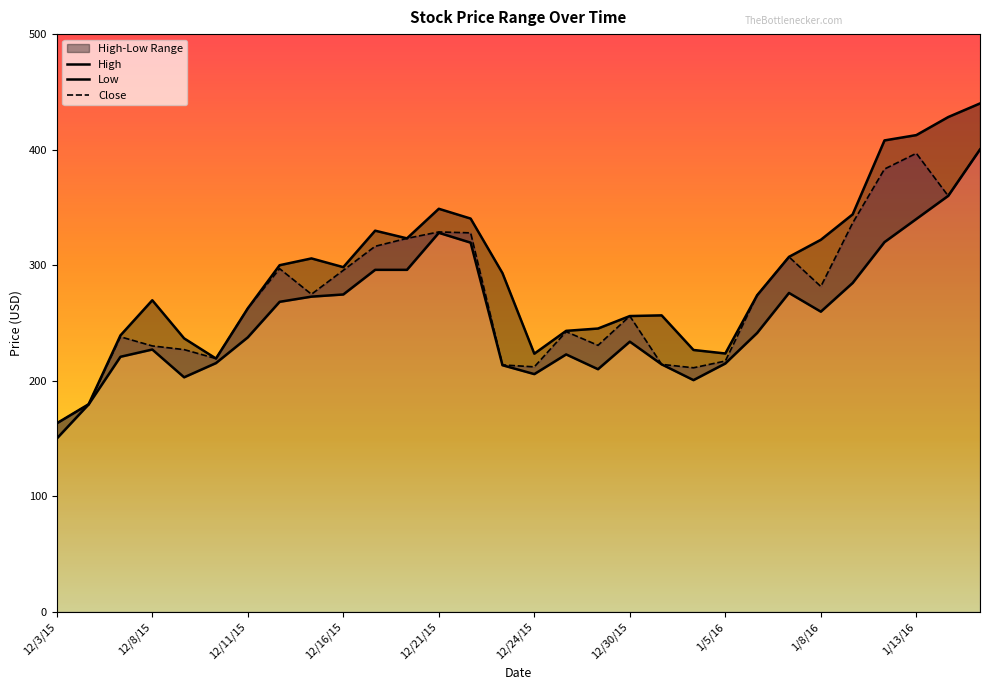

Which category has the lowest value in the Close series?

12/3/15